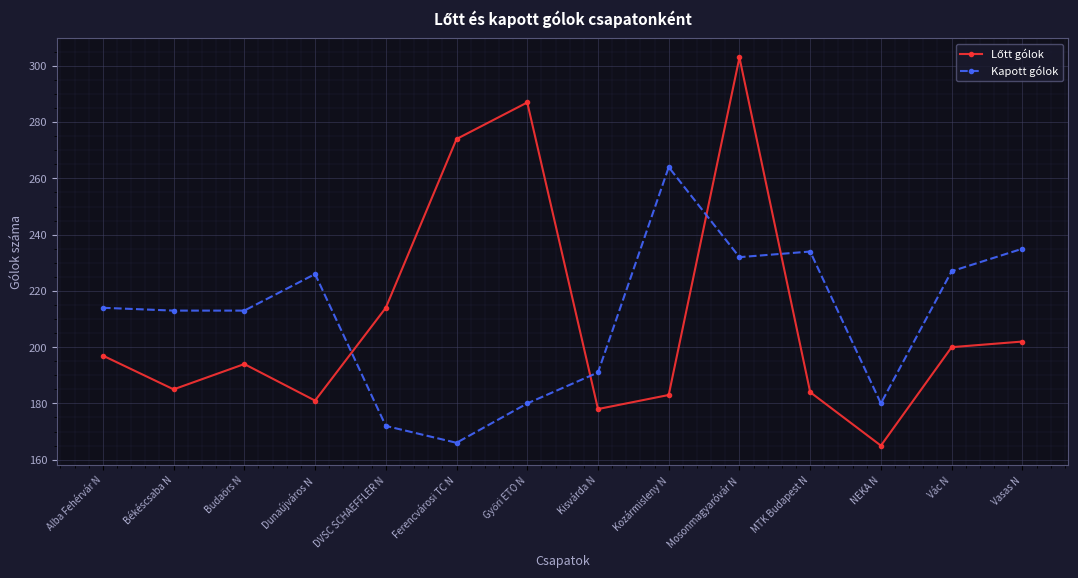

The Kapott gólok series shows 180 at NEKA N. True or false?

True